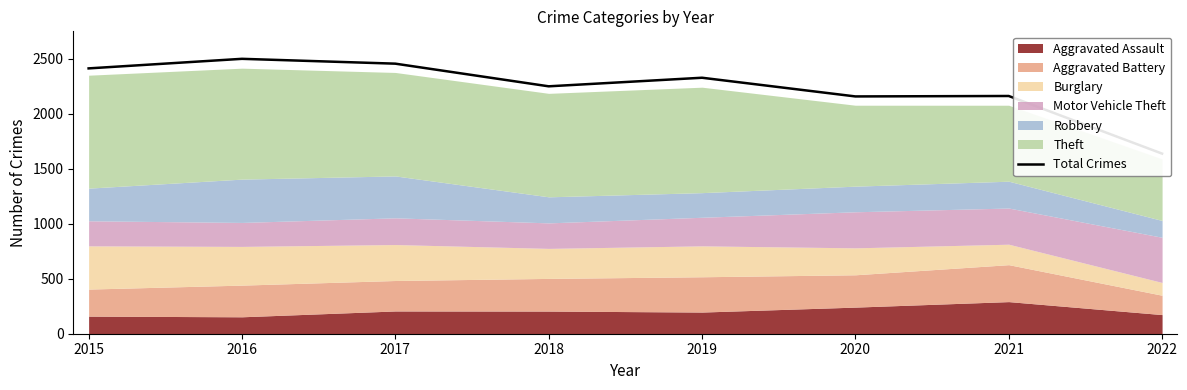

The chart shows a value of 2500 at 2016. True or false?

True